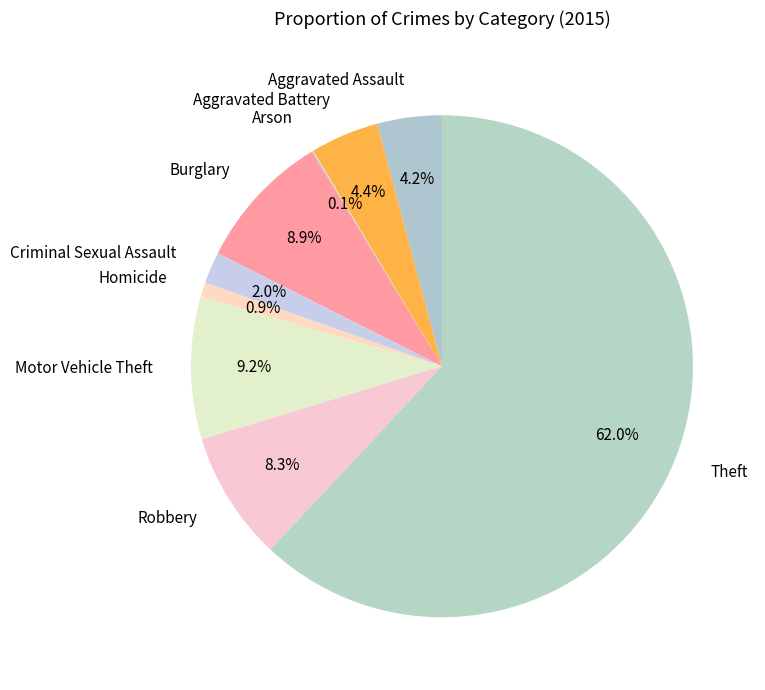

Which has a higher value, Criminal Sexual Assault or Aggravated Assault?

Aggravated Assault